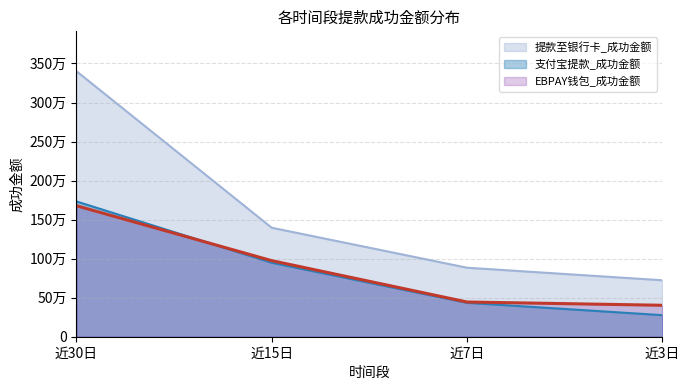

What are all the series names shown in the legend?

提款至银行卡_成功金额, 支付宝提款_成功金额, EBPAY钱包_成功金额